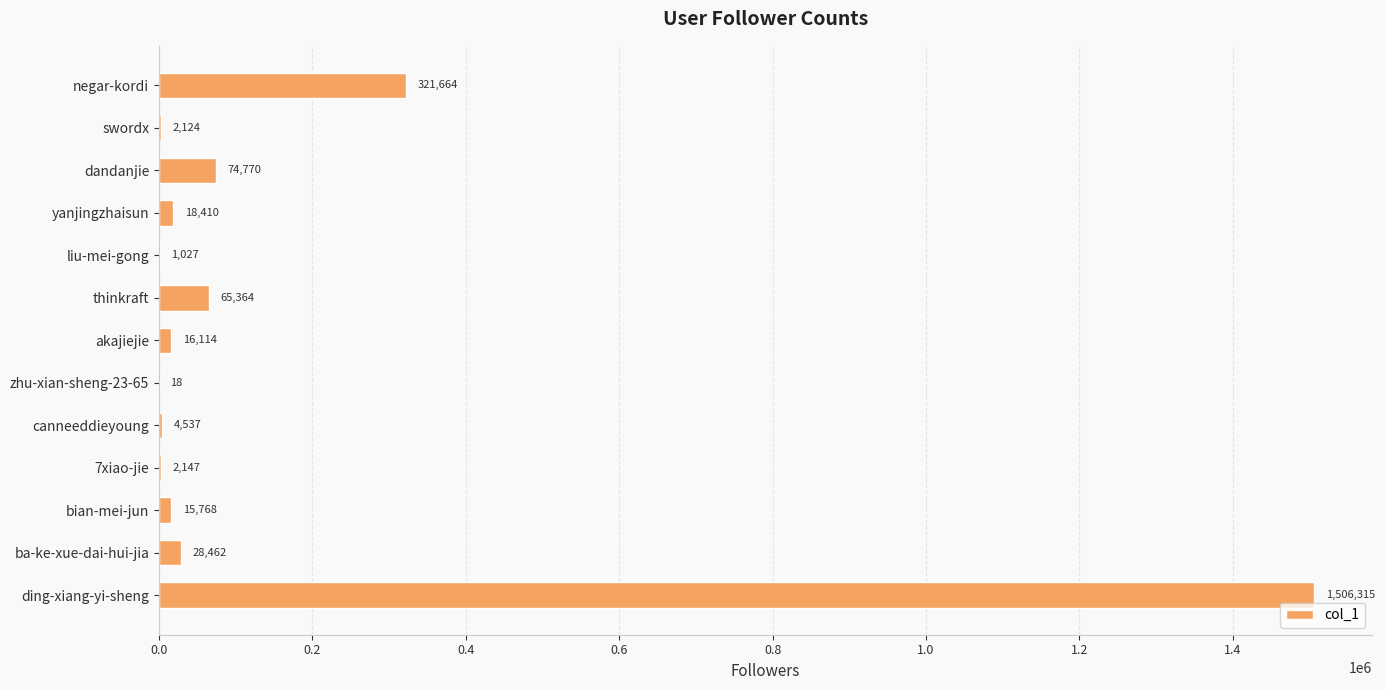

What is the greatest value displayed?

1506315